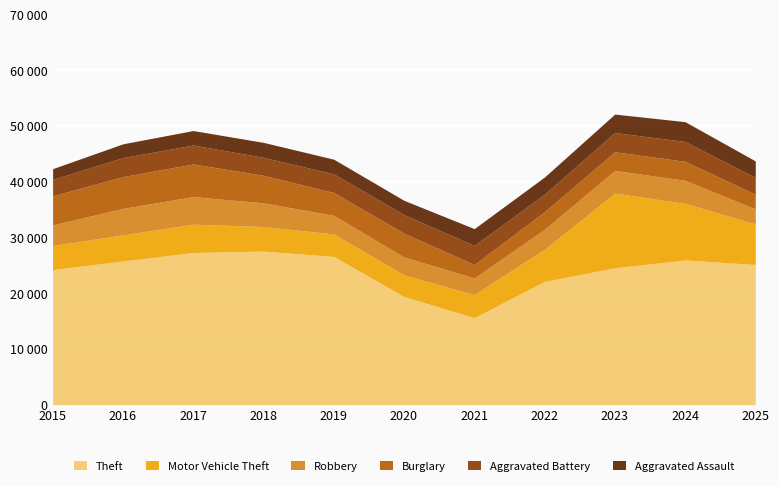

Reading left to right, transcribe all the data shown in this chart.

Theft: 24232	25791	27310	27559	26599	19409	15608	22122	24561	25968	25152
Motor Vehicle Theft: 4317	4681	5081	4412	4043	3890	4141	5770	13405	10159	7287
Robbery: 3710	4752	4947	4246	3328	3207	2996	3578	4068	4139	2682
Burglary: 5223	5703	5864	4944	4106	4255	2411	3170	3354	3409	2656
Aggravated Battery: 2946	3417	3393	3224	3349	3338	3410	3142	3448	3559	3000
Aggravated Assault: 1926	2472	2604	2689	2630	2574	3029	3079	3319	3559	2974